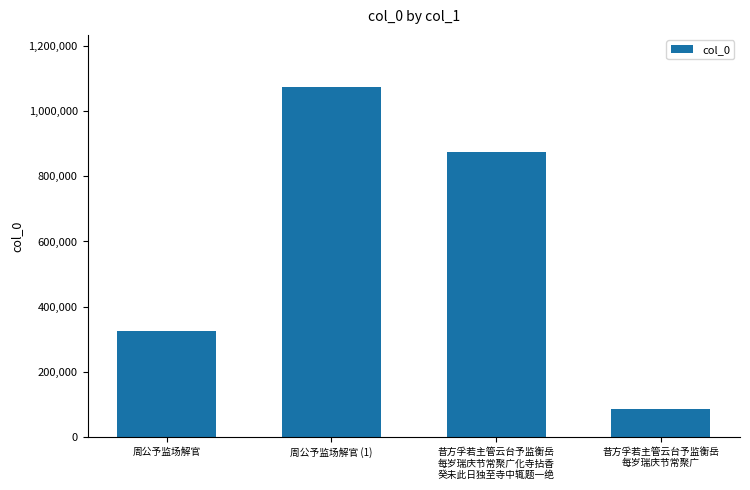

The chart shows a value of 499072 at 周公予监场解官 (1). True or false?

False